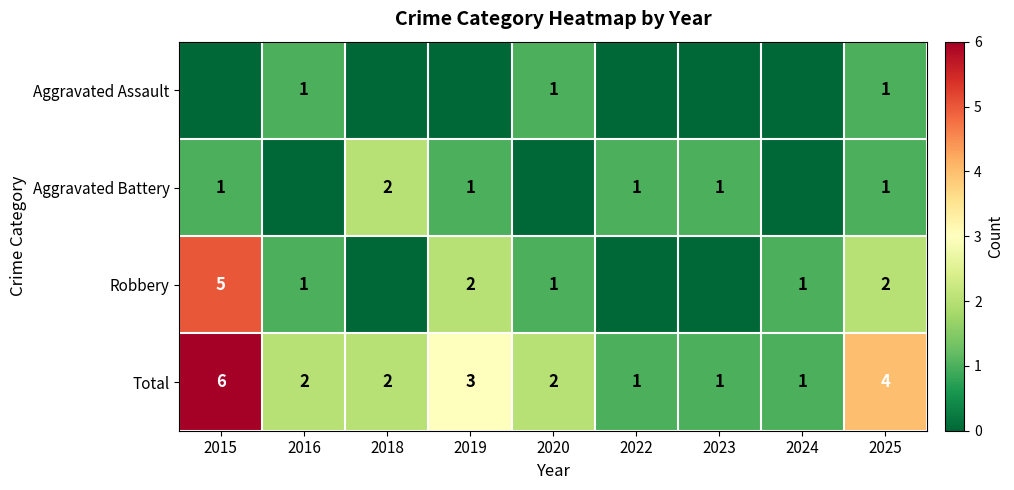

The value of Aggravated Assault at 2025 is 1. True or false?

True